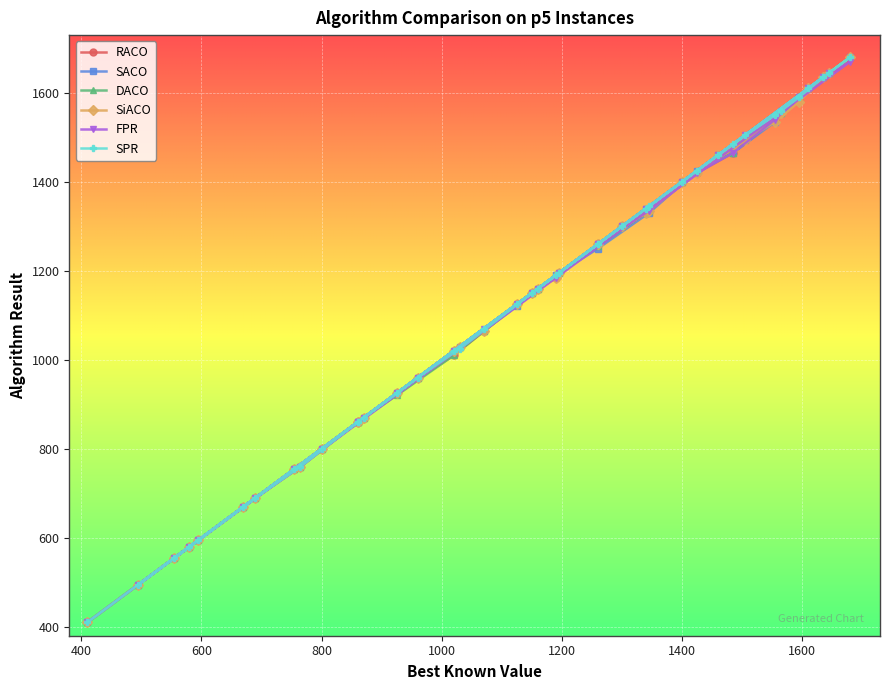

What are all the series names shown in the legend?

RACO, SACO, DACO, SiACO, FPR, SPR